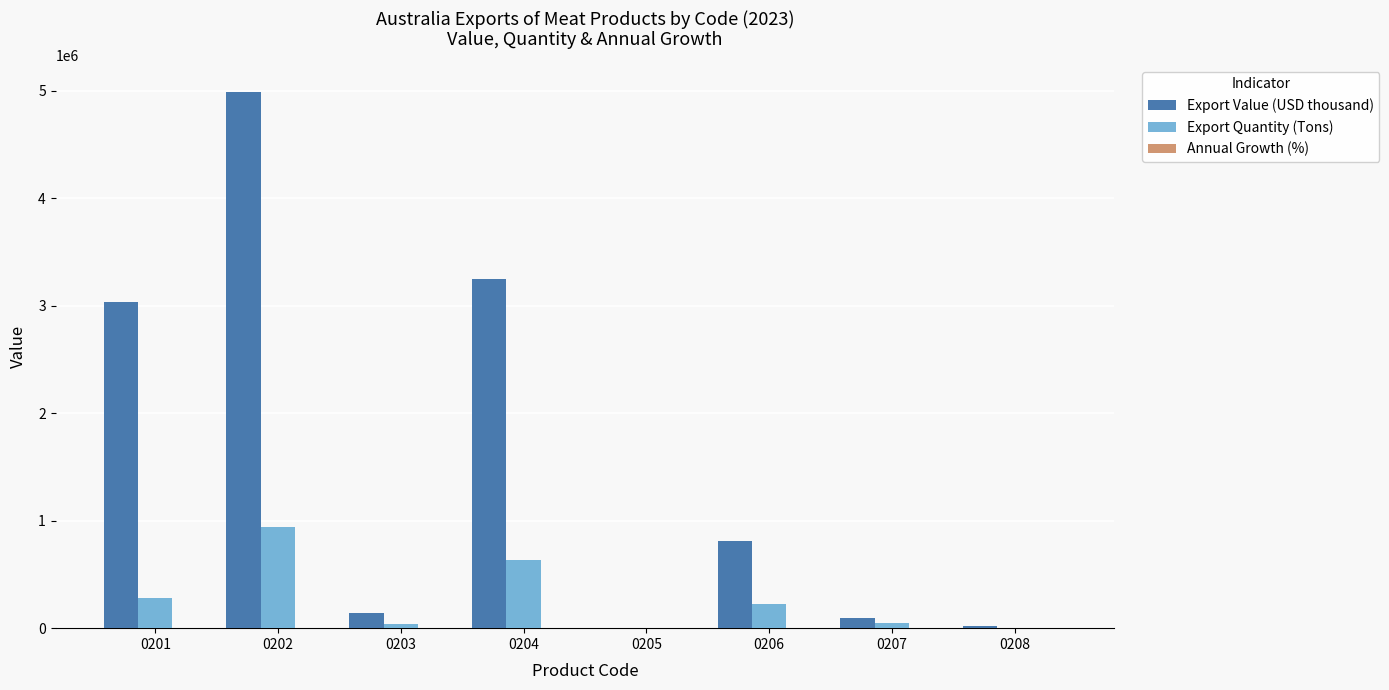

The value of Export Value (USD thousand) at 0201 is 1594067. True or false?

False